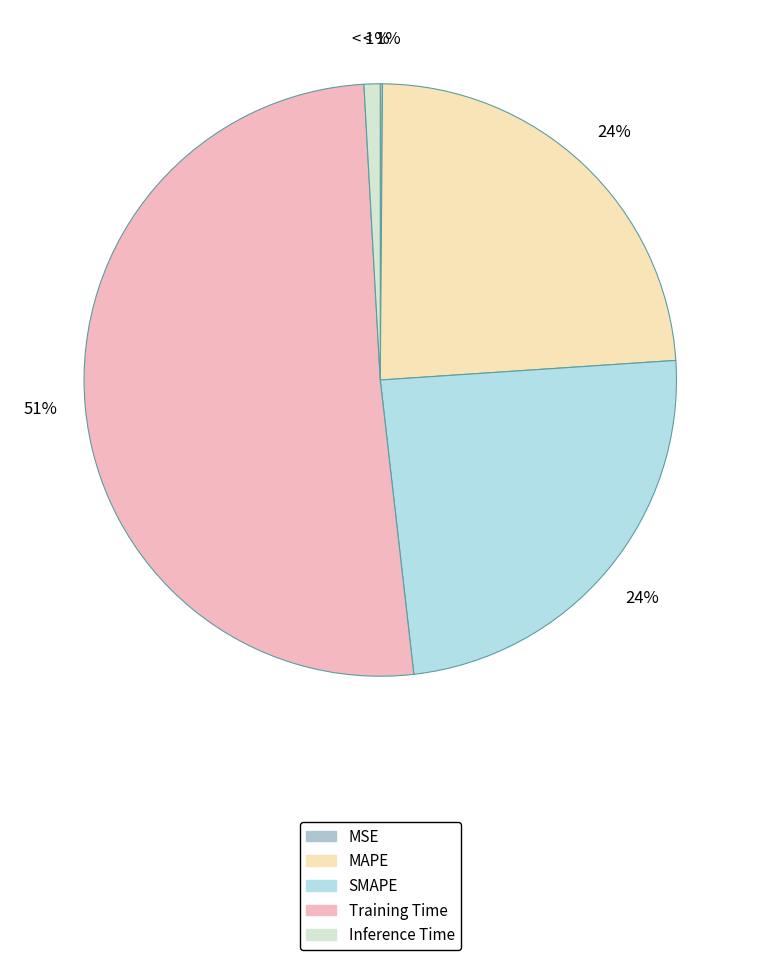

True or false: Inference Time accounts for 1% of the total.

True